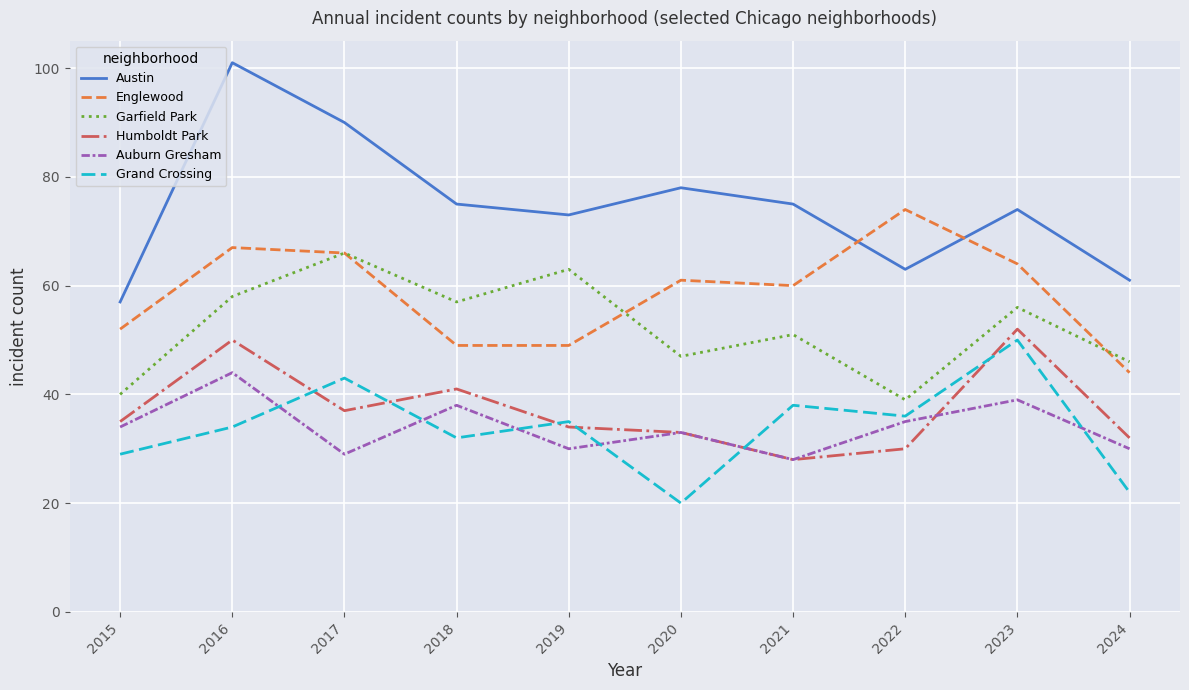

What is the greatest value displayed?

101